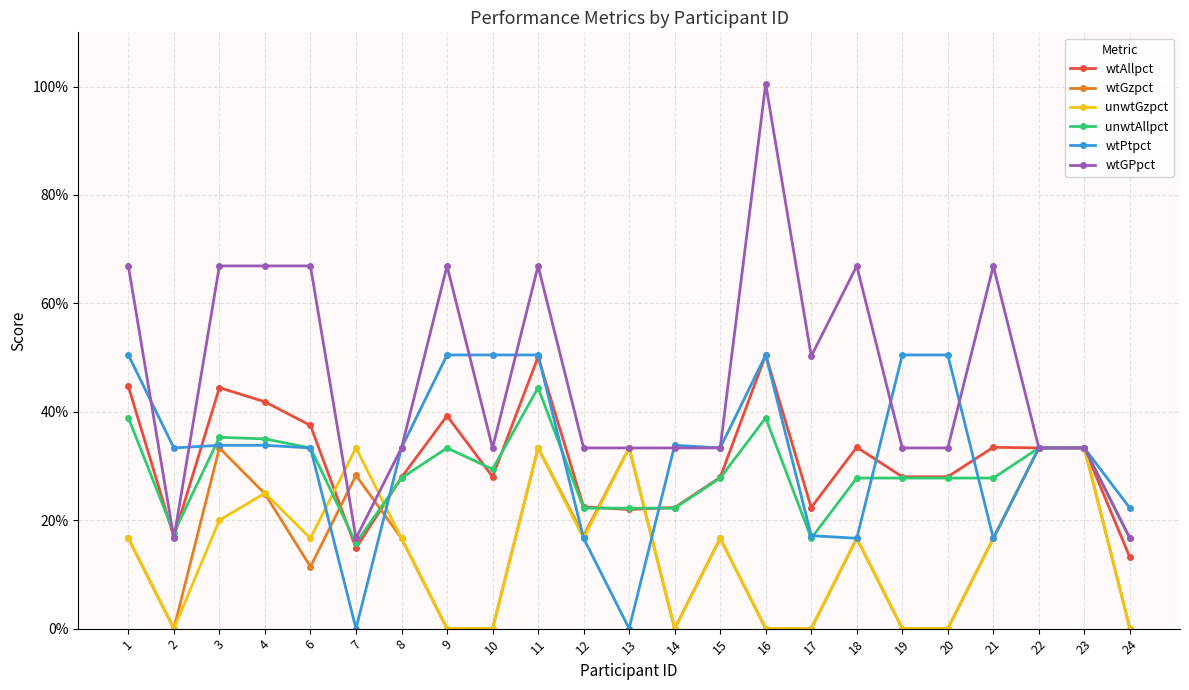

True or false: wtAllpct has a value of 0.5 at 21.

False